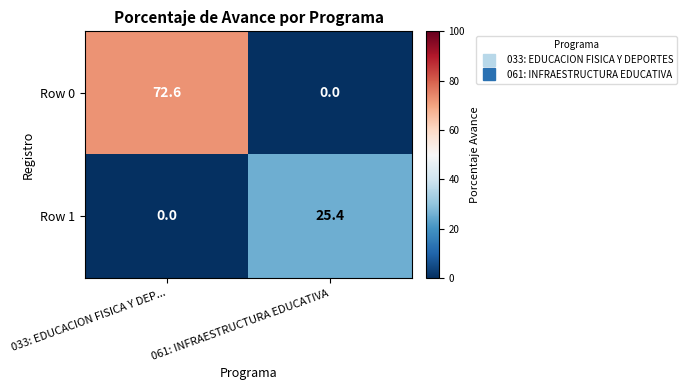

What is the spread (max minus min) of values at 033: EDUCACION FISICA Y DEP...?

72.6